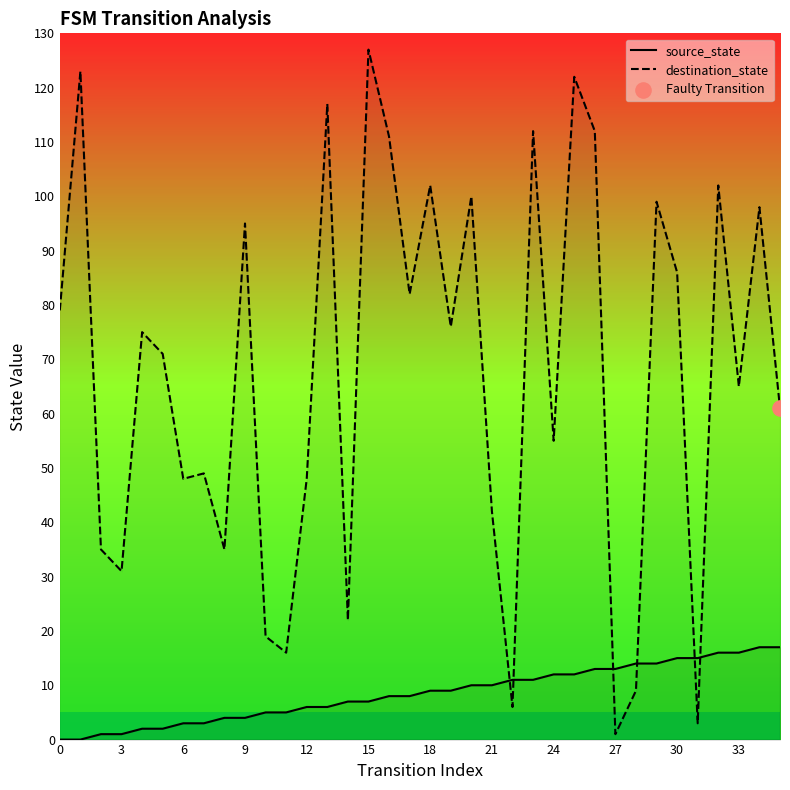

Which series has the largest total across all categories?

destination_state